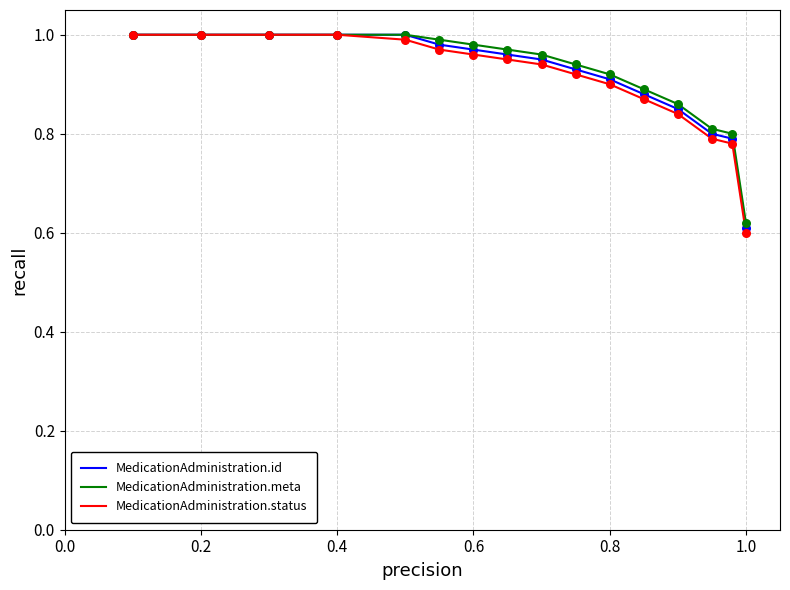

What are all the series names shown in the legend?

MedicationAdministration.id, MedicationAdministration.meta, MedicationAdministration.status